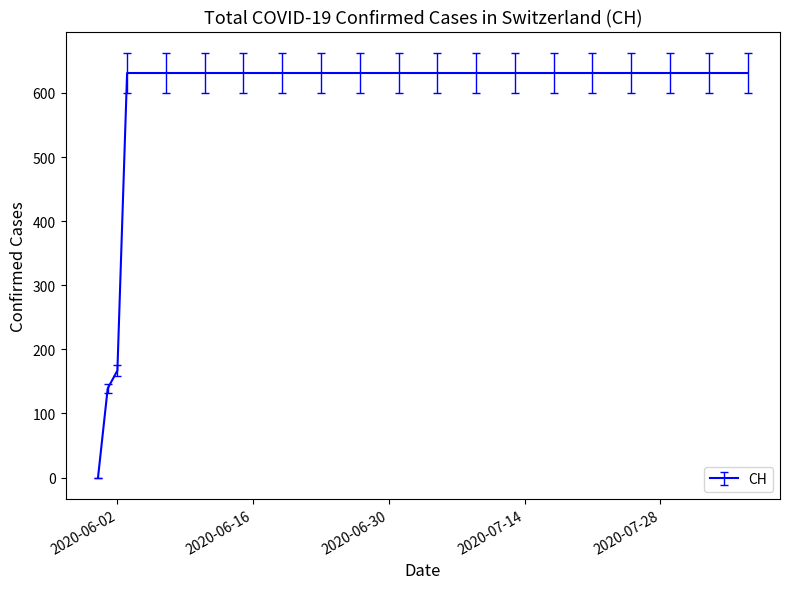

What is the sum of all values?

11033